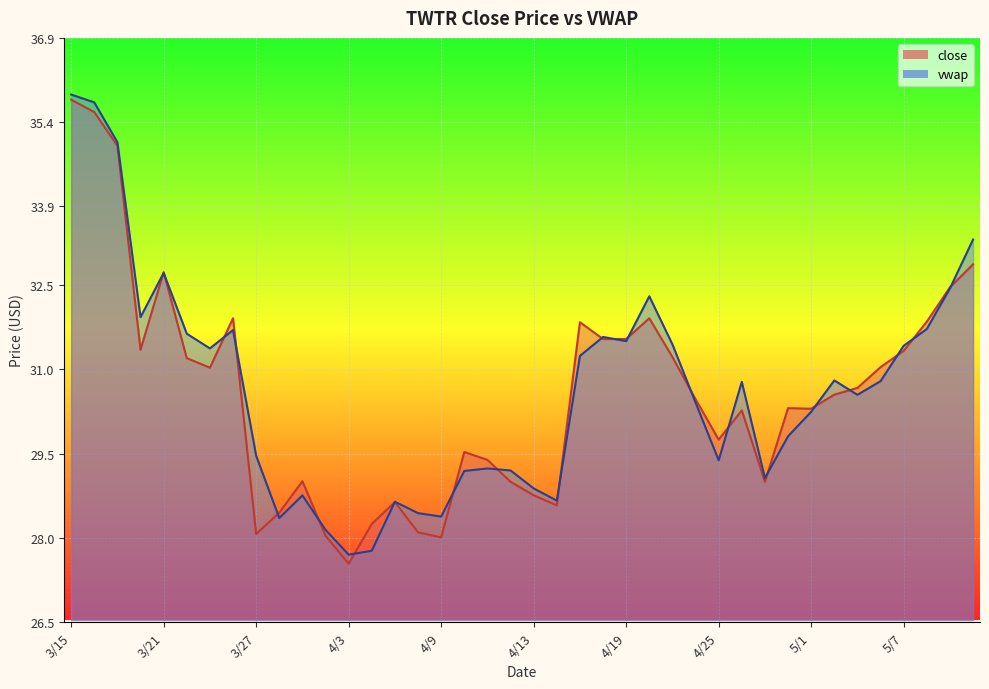

Count the number of data series in this chart.

2